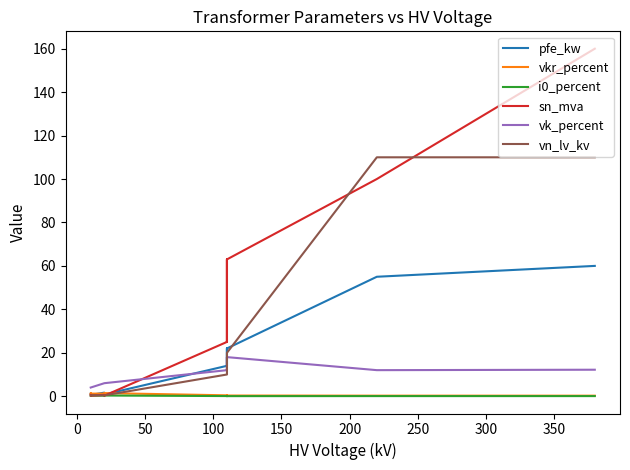

Rank the series by their maximum value, from highest to lowest.

sn_mva, vn_lv_kv, pfe_kw, vk_percent, vkr_percent, i0_percent